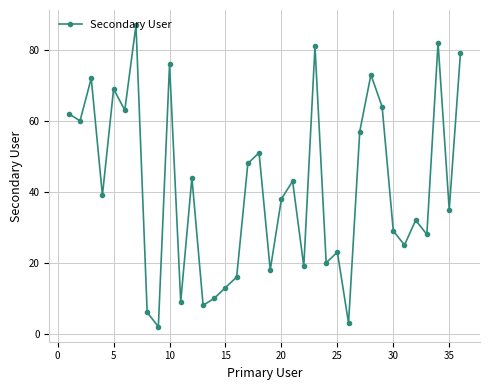

Does the chart display data point markers on the line(s)?

Yes